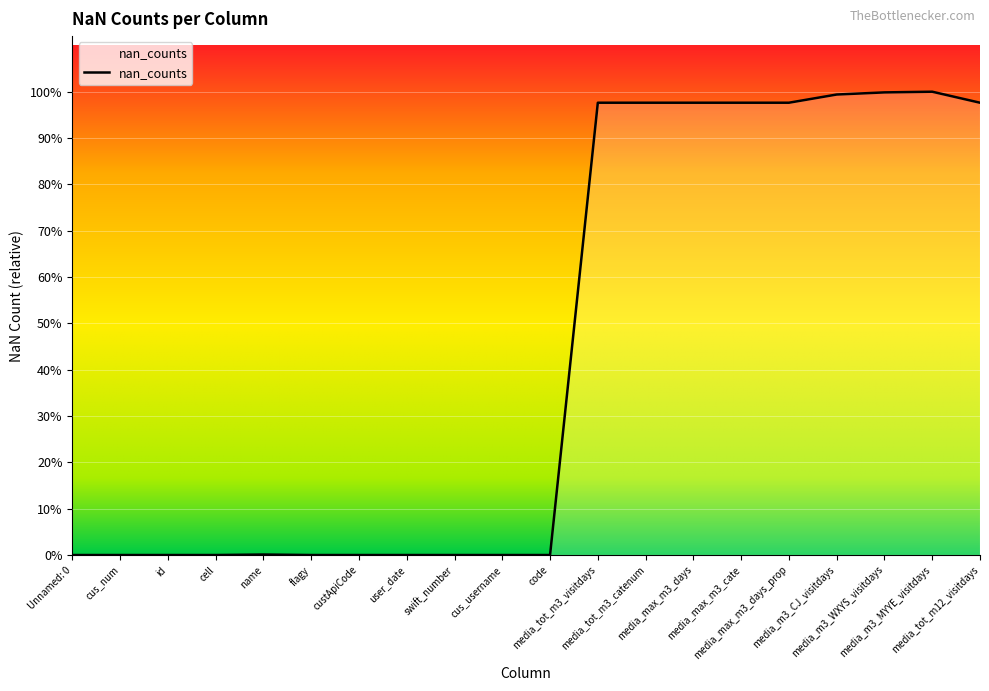

Does the chart display data point markers on the line(s)?

No